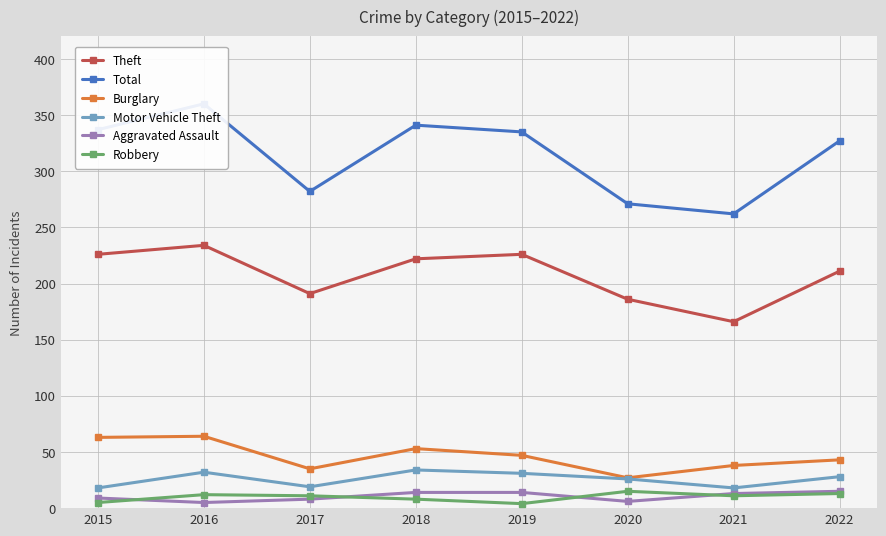

What is the value of the Theft point at the 5th from the left?

226